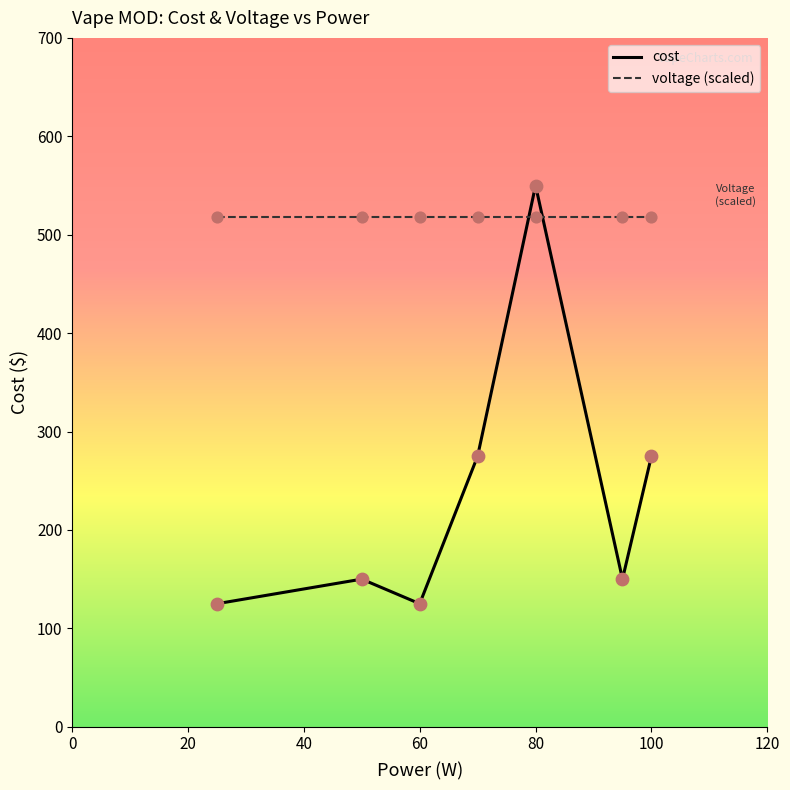

Which series has the widest spread of values?

cost